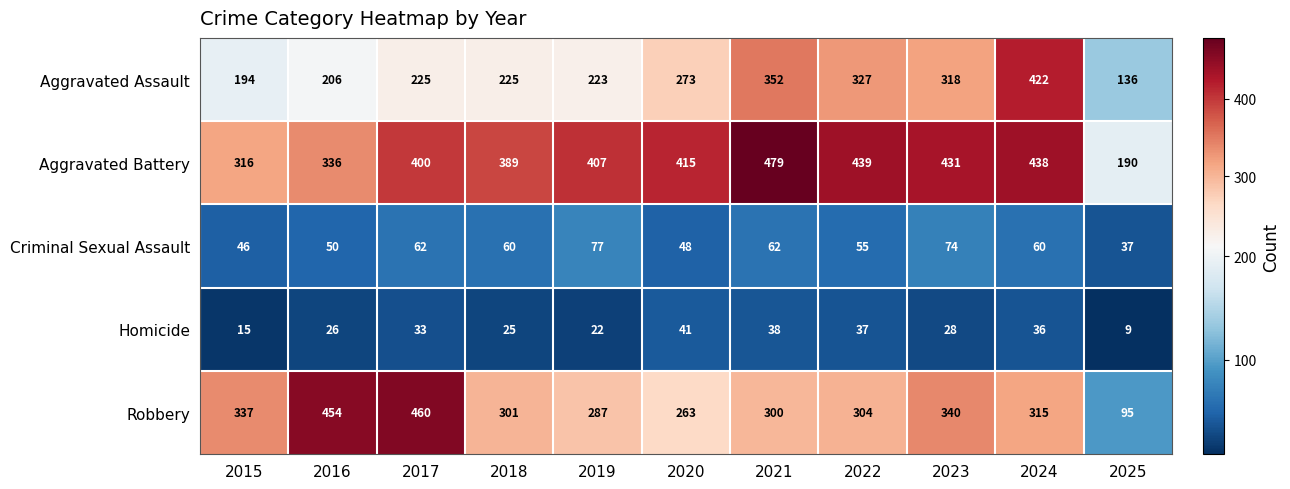

At which category does the chart reach its minimum across all series?

2025